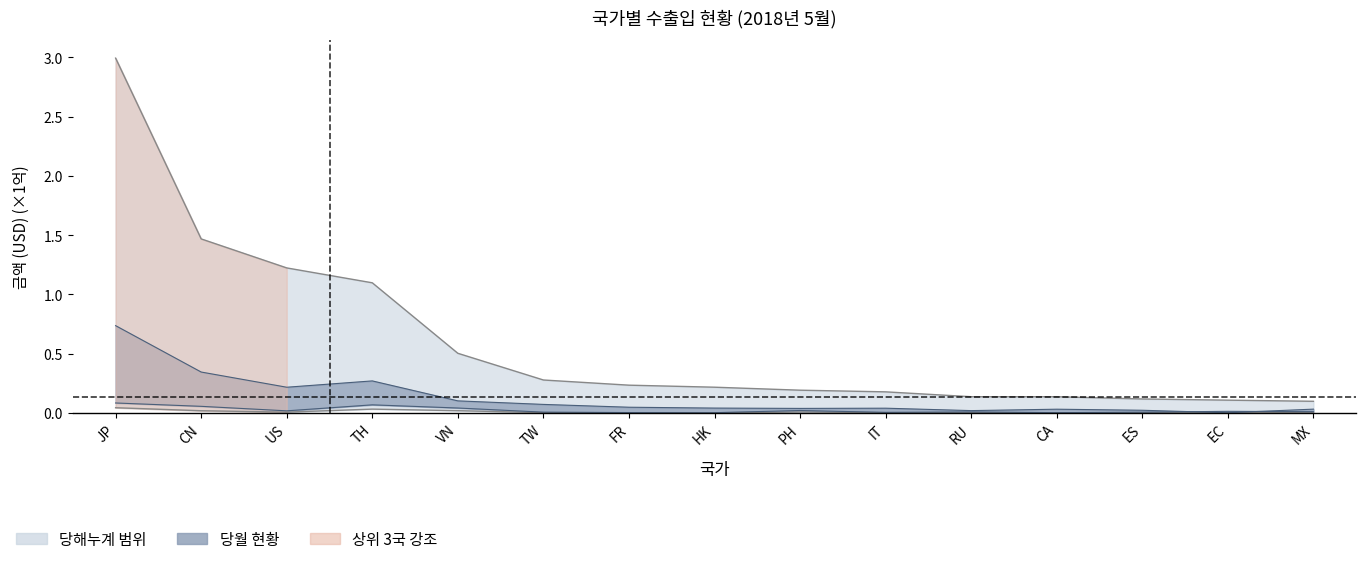

Rank the categories by 당월수출입미화금액(1$) value from highest to lowest.

JP, CN, TH, US, VN, TW, FR, HK, IT, PH, MX, CA, ES, RU, EC